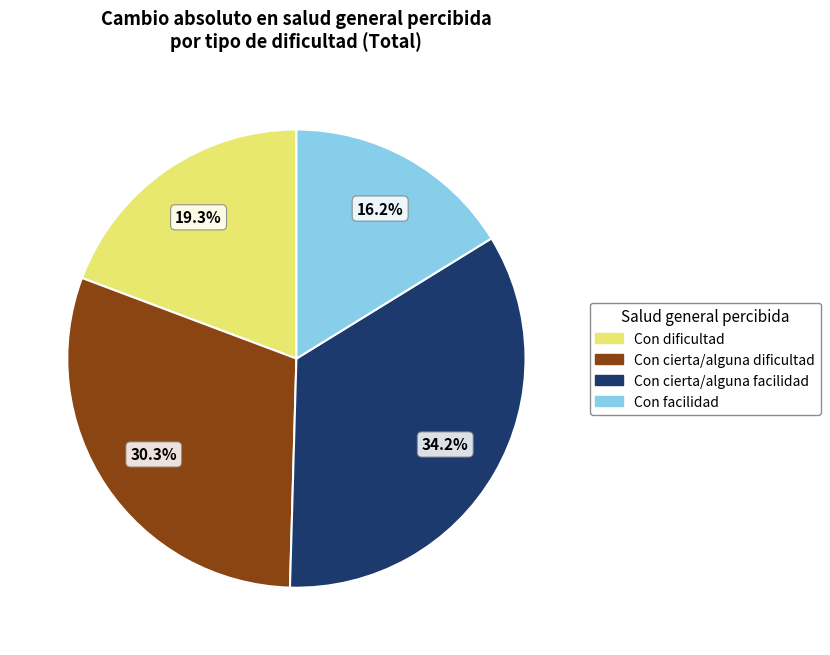

Is Con facilidad the majority of the pie?

No